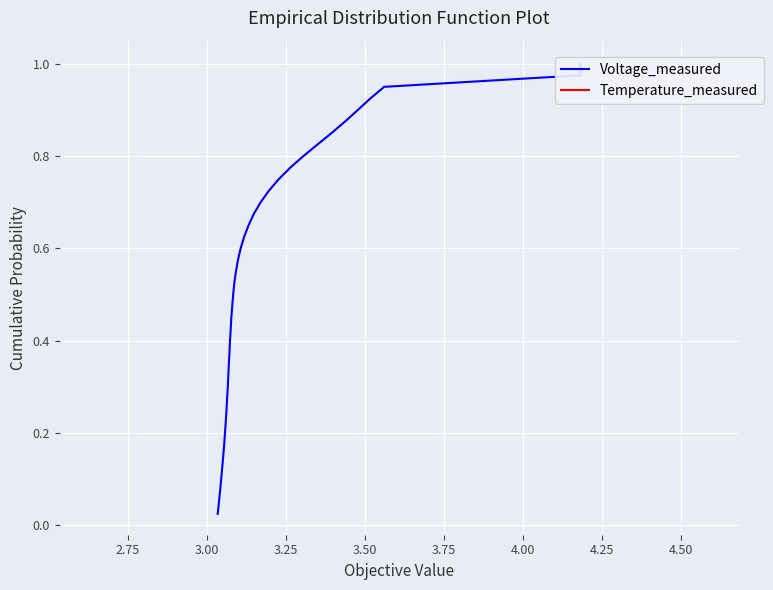

True or false: Temperature_measured and Voltage_measured cross at least once.

False